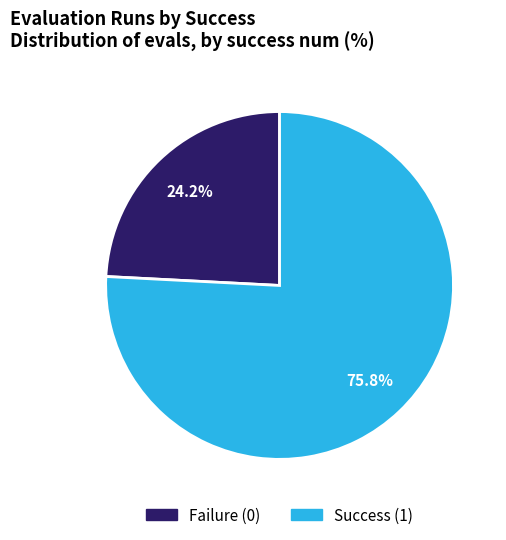

Is there any slice that represents more than half of the pie?

Yes